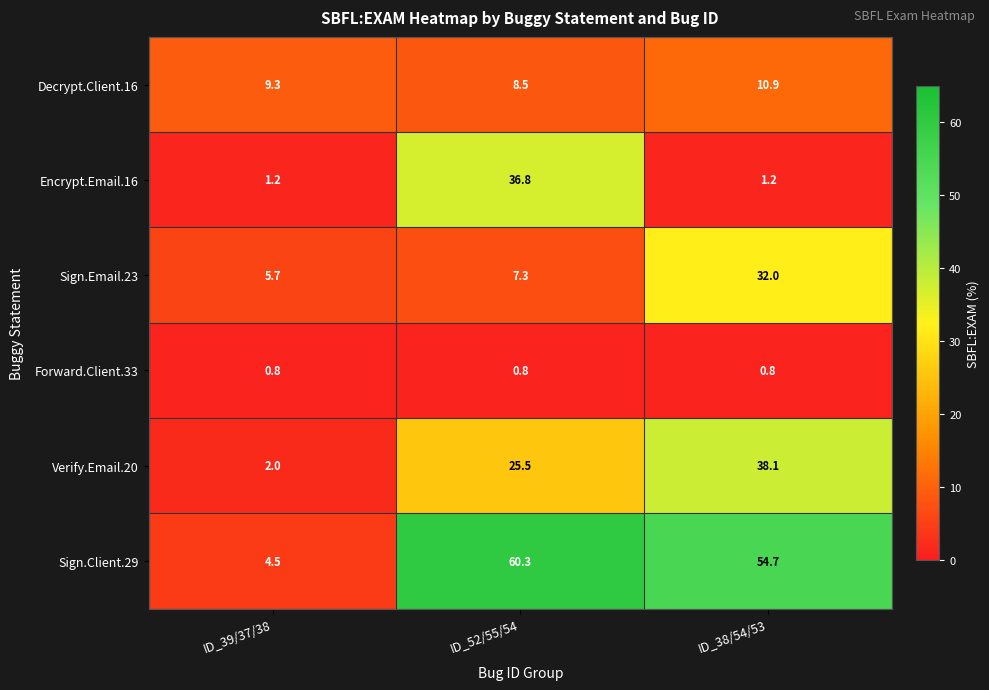

How many values in the Sign.Email.23 series are below 7?

1